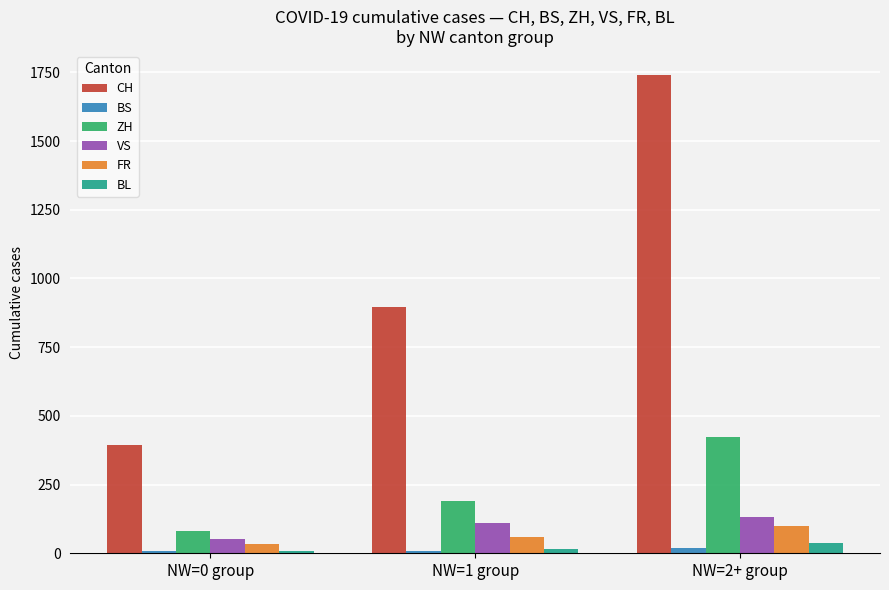

How many values in the ZH series are below 189?

1